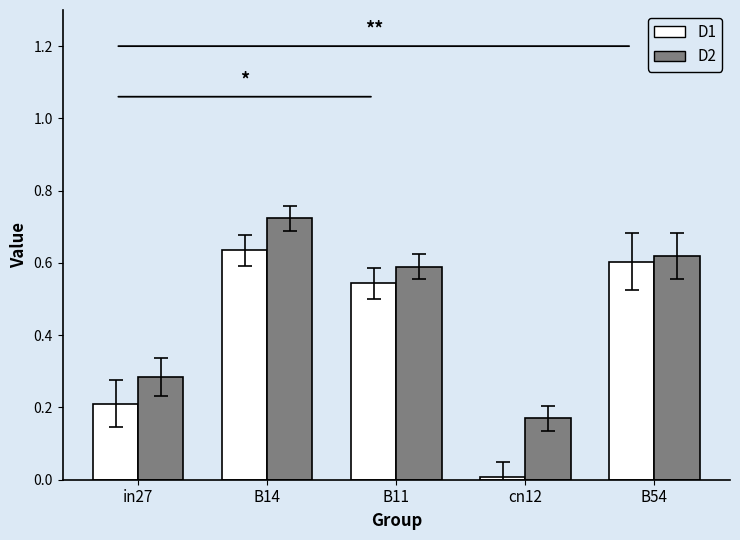

What is the total value across all series at B11?

1.1